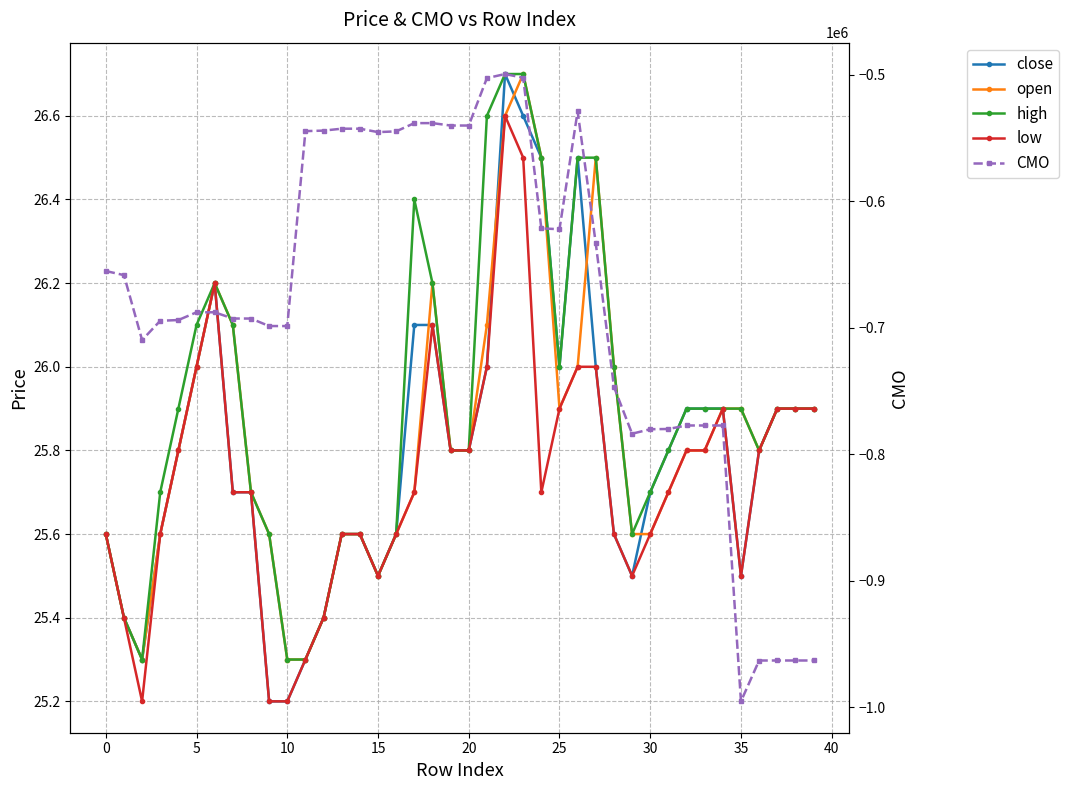

The value of low at 16 is 25.6. True or false?

True